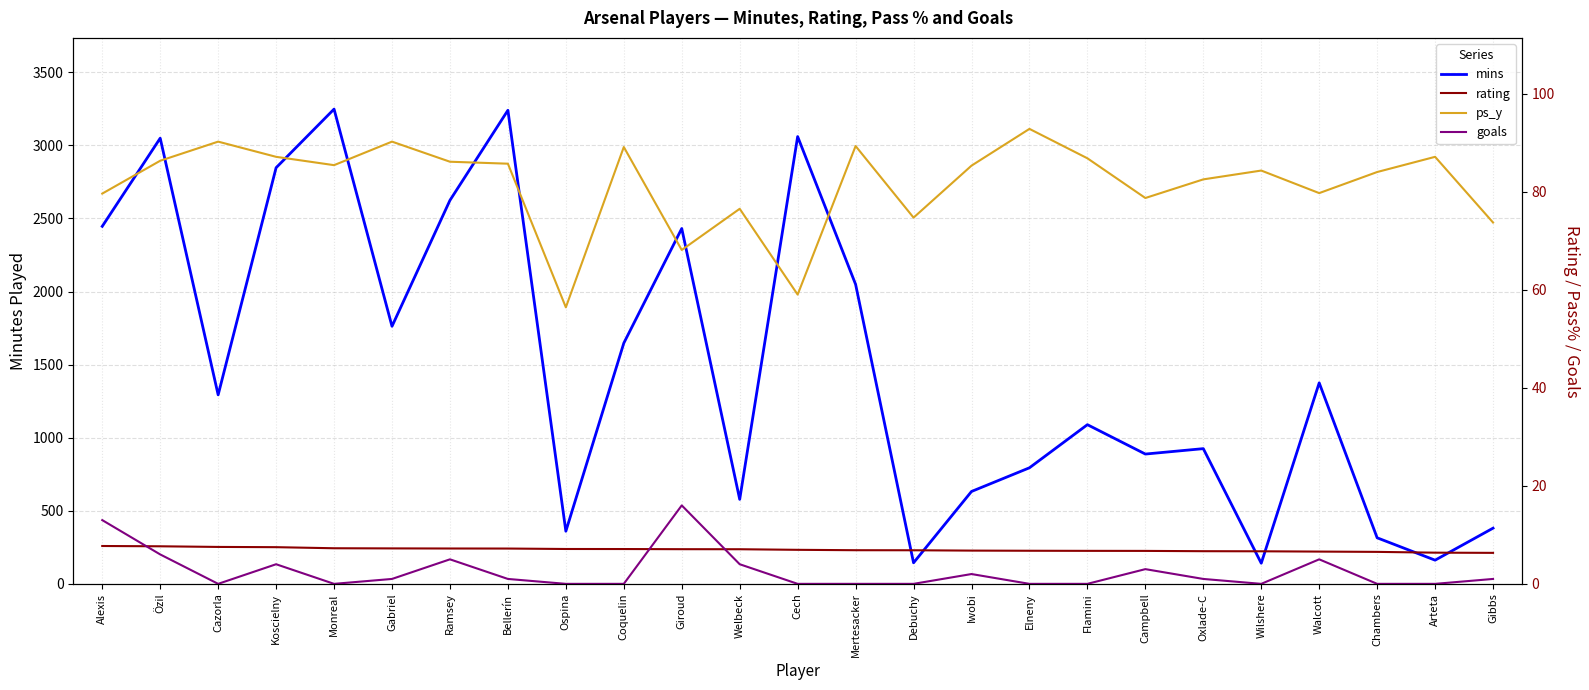

What is the sum of the ps_y values at Elneny and Giroud?

160.9